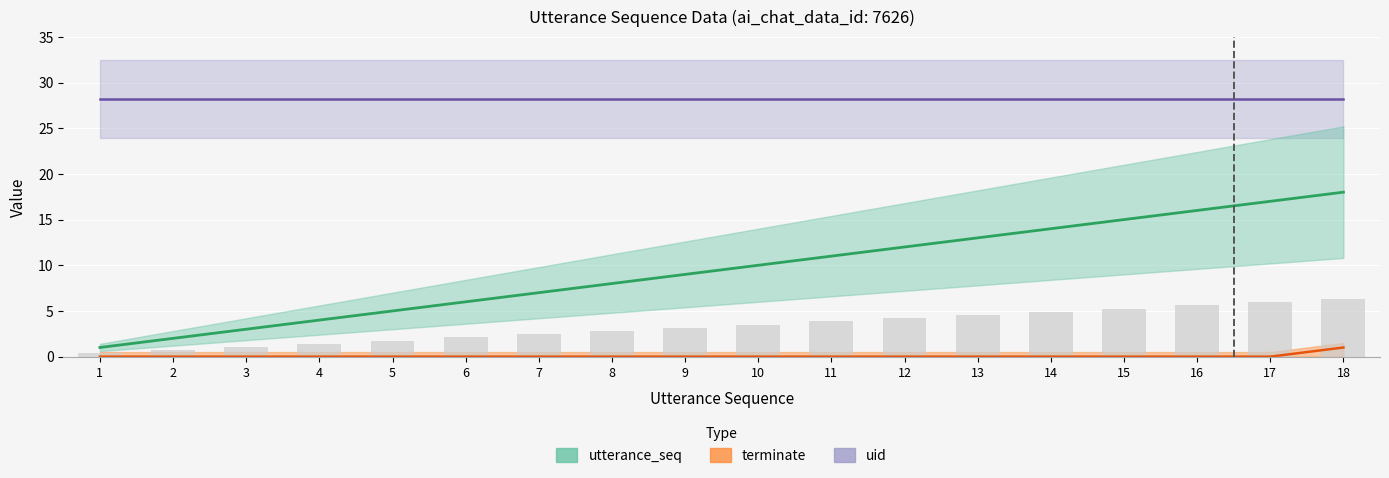

Does the chart contain any negative values?

No